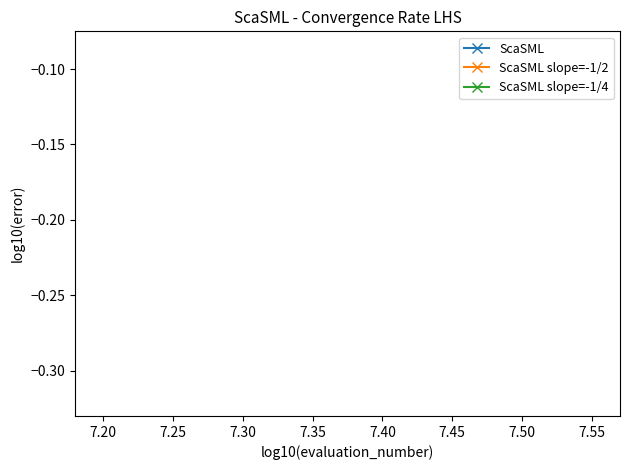

True or false: ScaSML and ScaSML slope=-1/2 intersect in this chart.

False